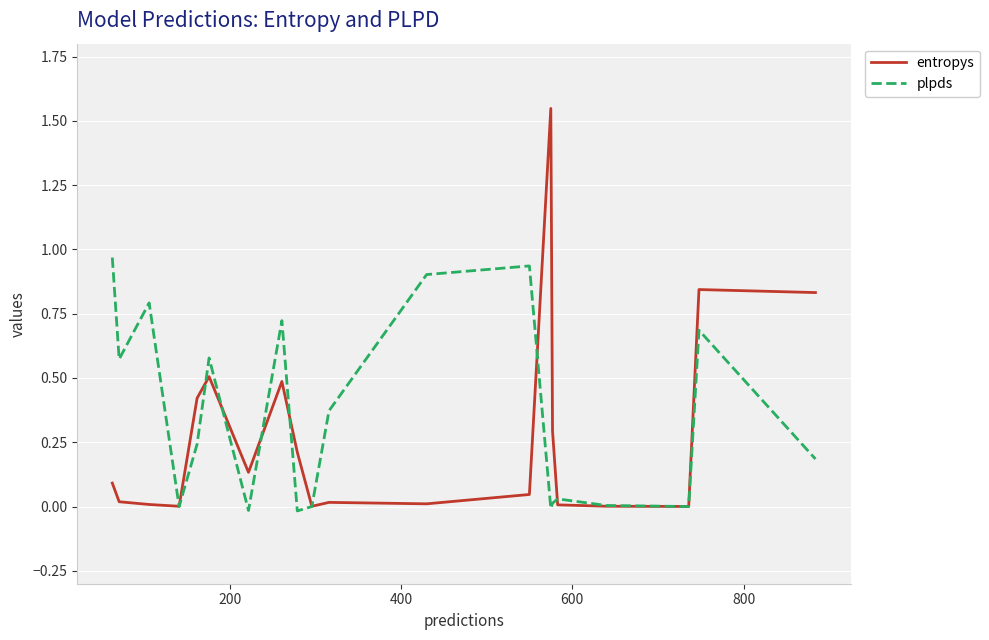

Which series has the largest range (max minus min)?

entropys